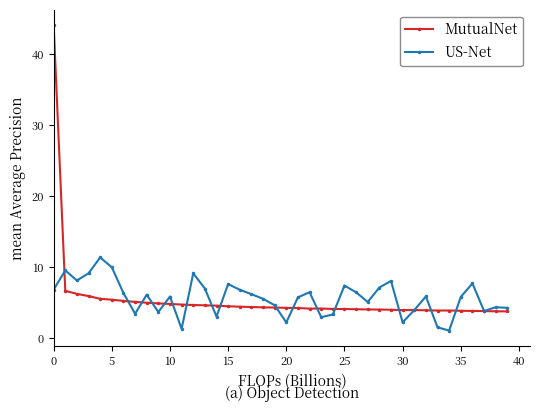

Rank the series by their maximum value, from highest to lowest.

MutualNet, US-Net